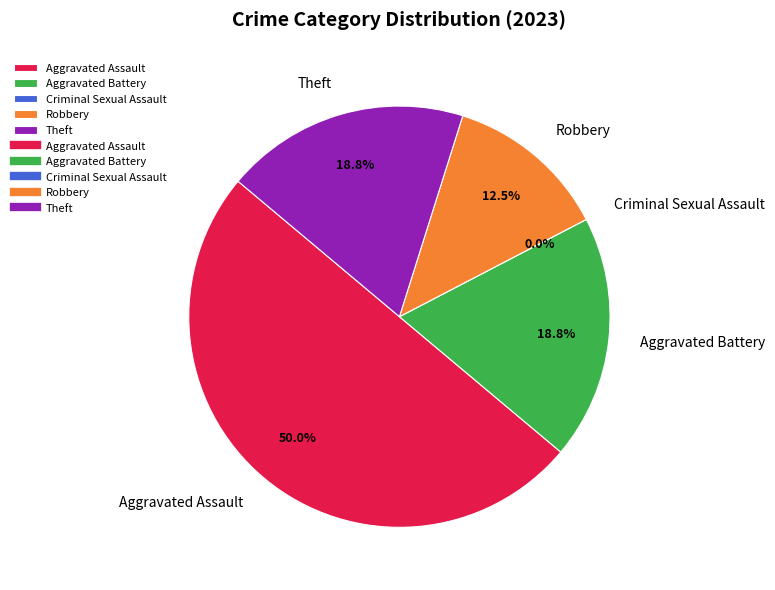

Which slice is the largest?

Aggravated Assault